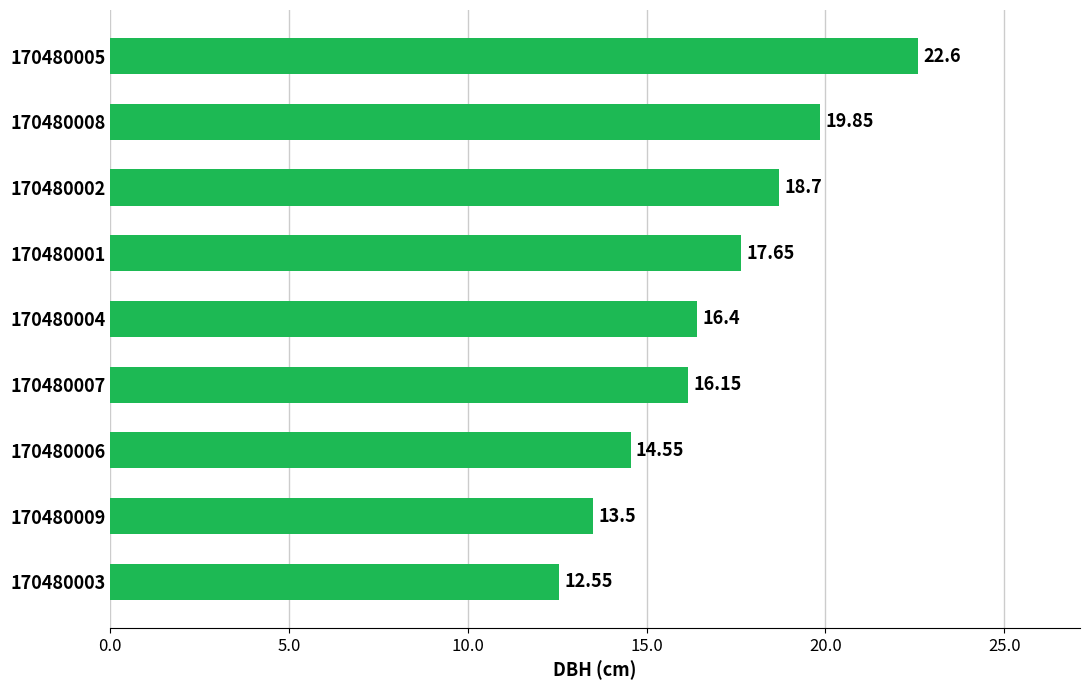

Which category has the highest value across all series?

170480005